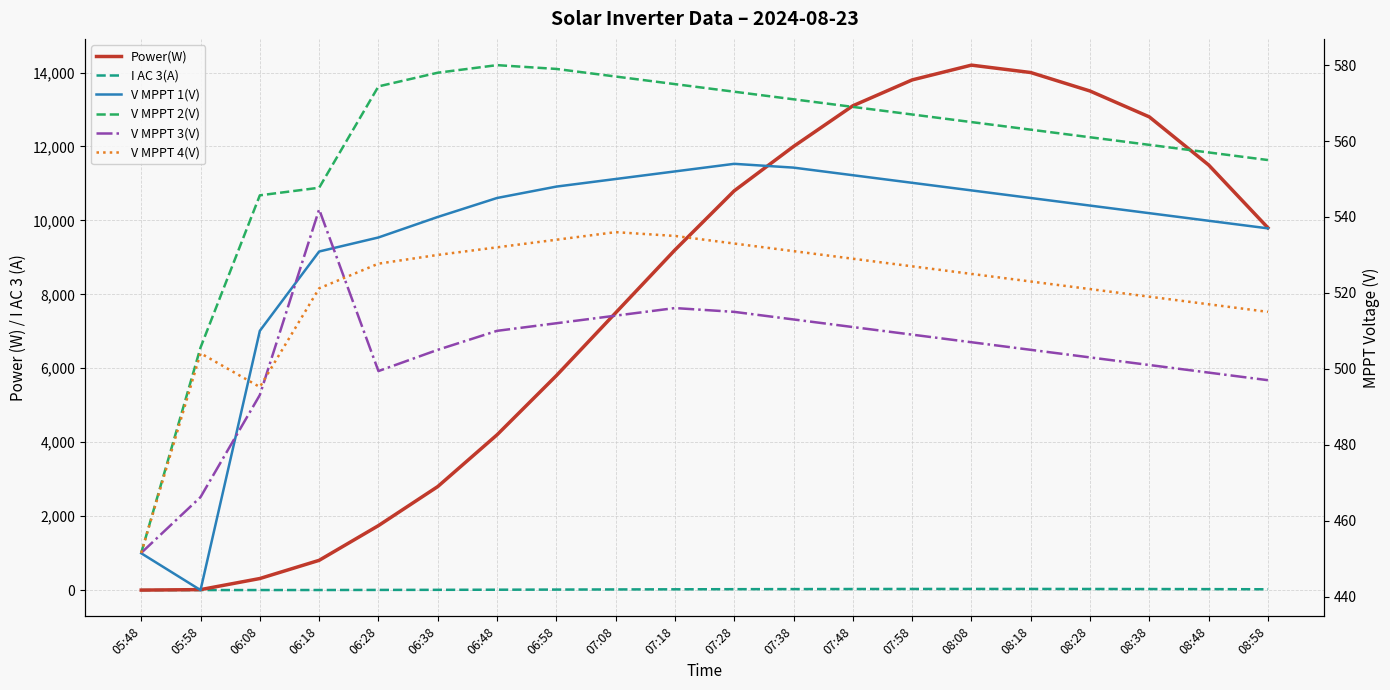

True or false: Power(W) has more than 0 interior local peaks.

True